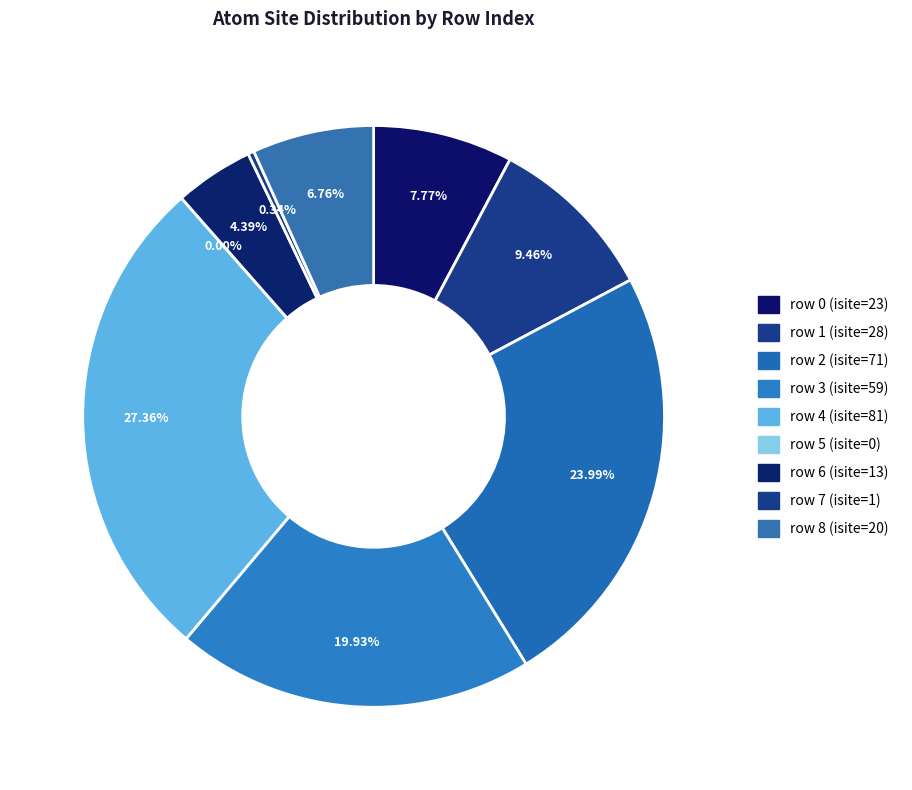

Is it true that 5 is 1% of the pie?

False